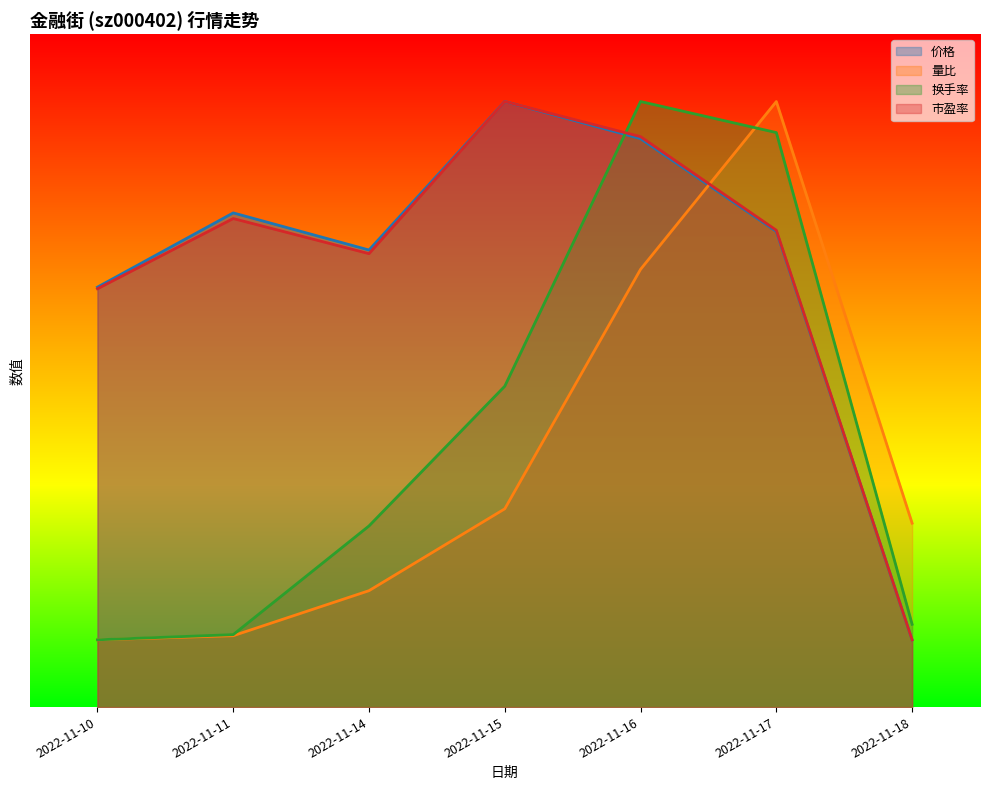

At which label does 市盈率 first exceed 7?

2022-11-11